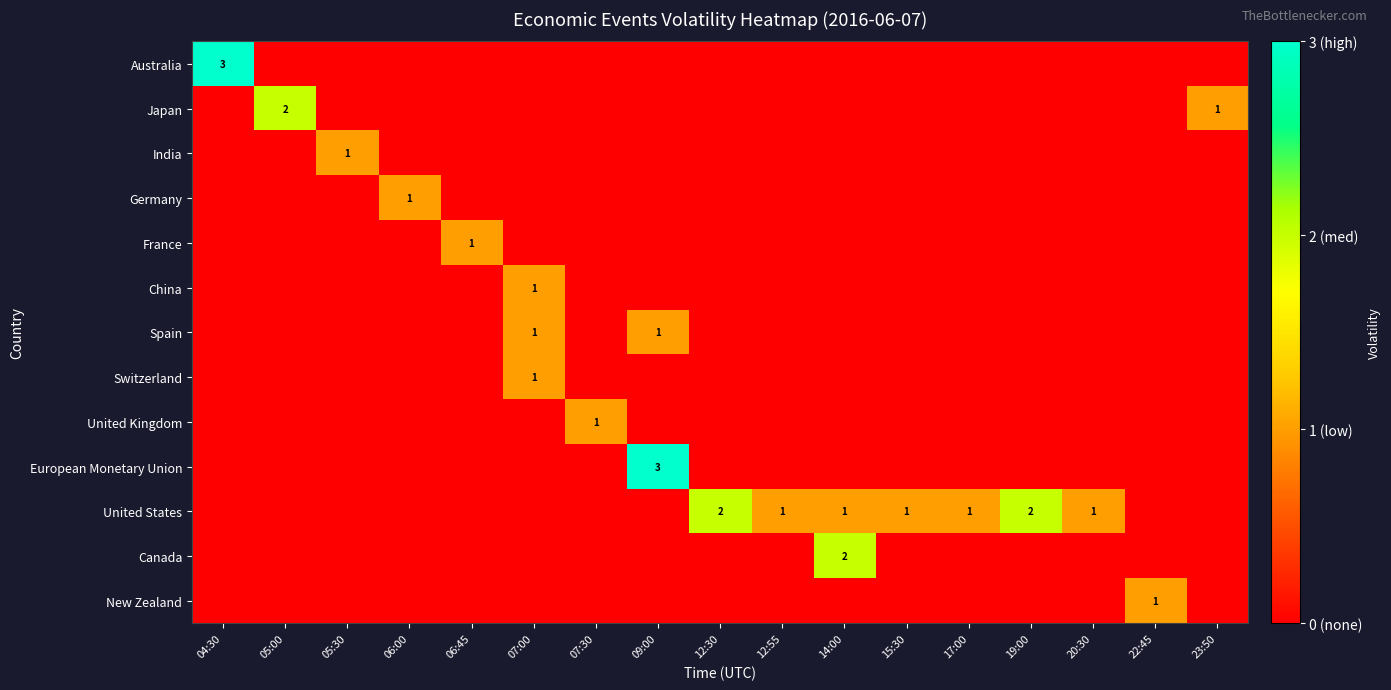

Which series has the largest total across all categories?

United States